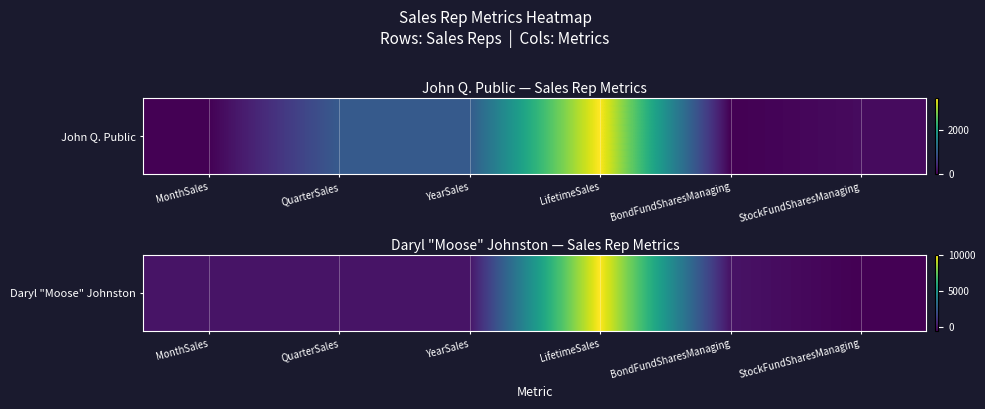

What is the difference between the values at StockFundSharesManaging and BondFundSharesManaging?

540